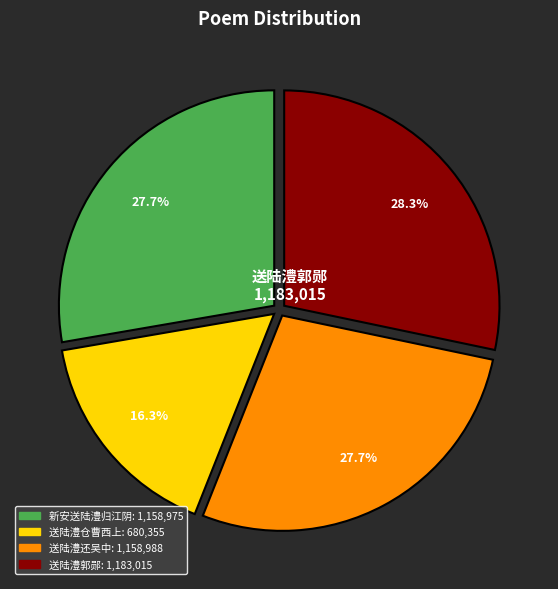

Is there any slice that represents more than half of the pie?

No